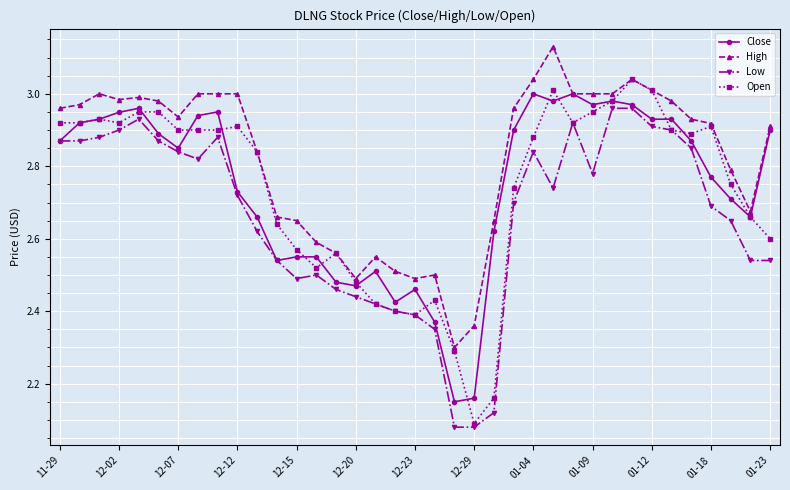

Which series has the largest total across all categories?

High